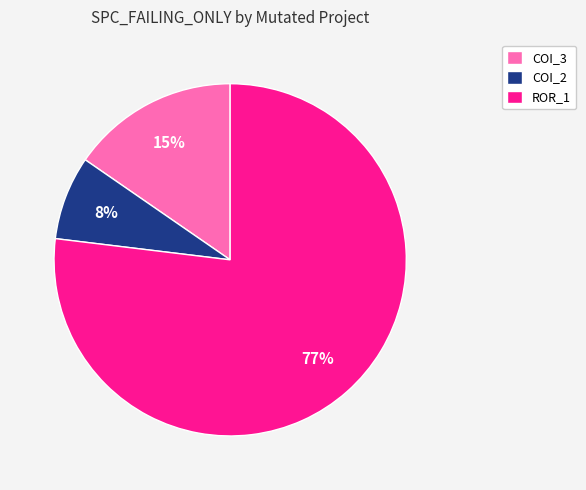

To the nearest percent, what percentage of the pie is COI_3?

15%